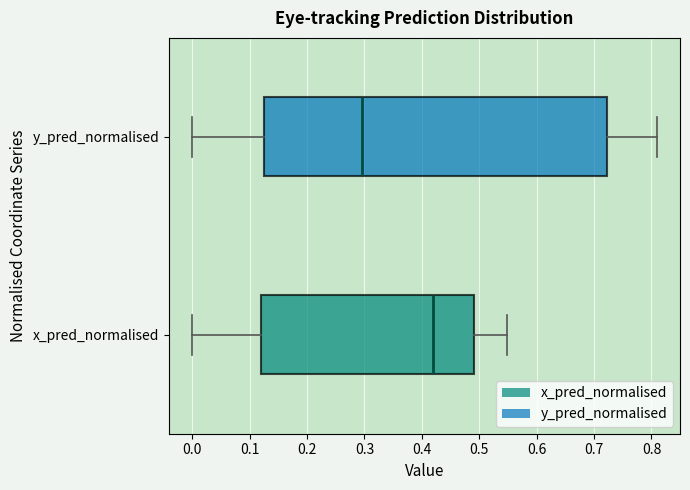

Reading bottom to top, transcribe this box plot: for each box, give where its median line is, the range the box spans, and where its two whiskers end, as read against the x-axis. The values are not printed on the chart, so give them approximately, as read against the axis.

x_pred_normalised: median 0.42, box 0.12 to 0.49, whiskers 0.00 to 0.55
y_pred_normalised: median 0.30, box 0.12 to 0.72, whiskers 0.00 to 0.81